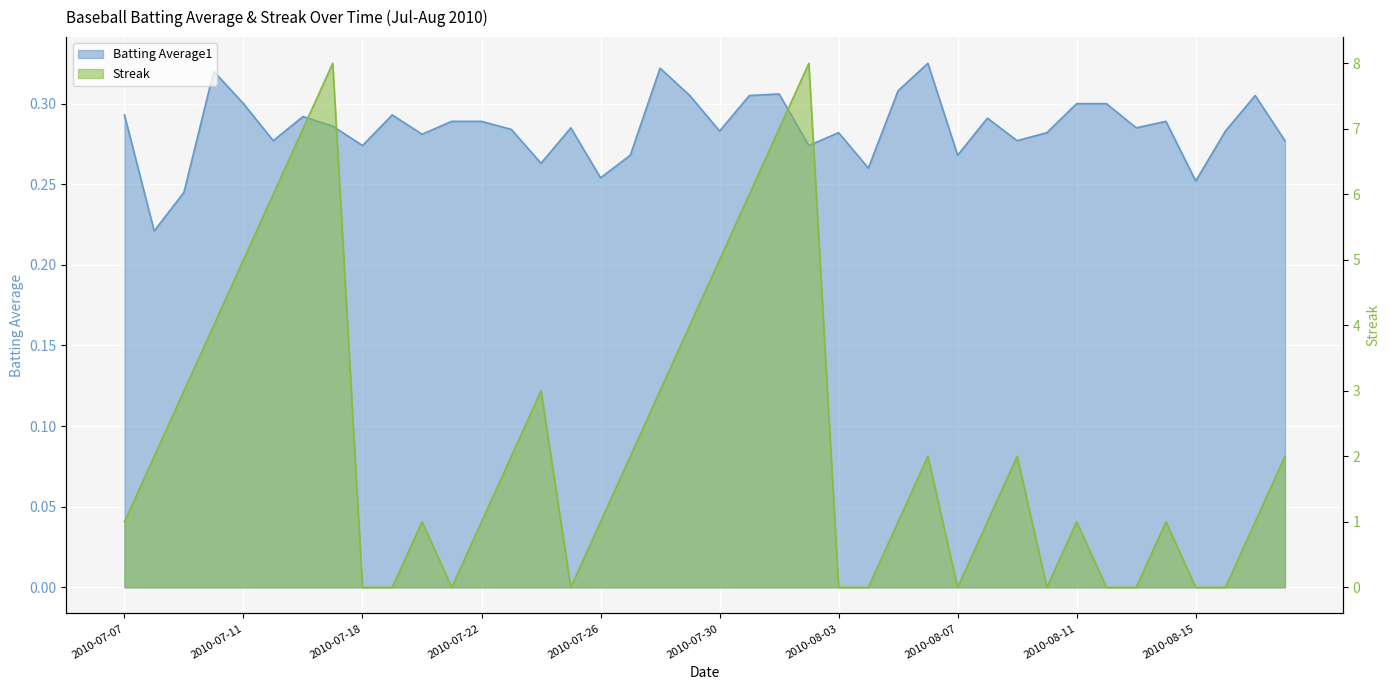

What are all the series names shown in the legend?

Batting Average1, Streak